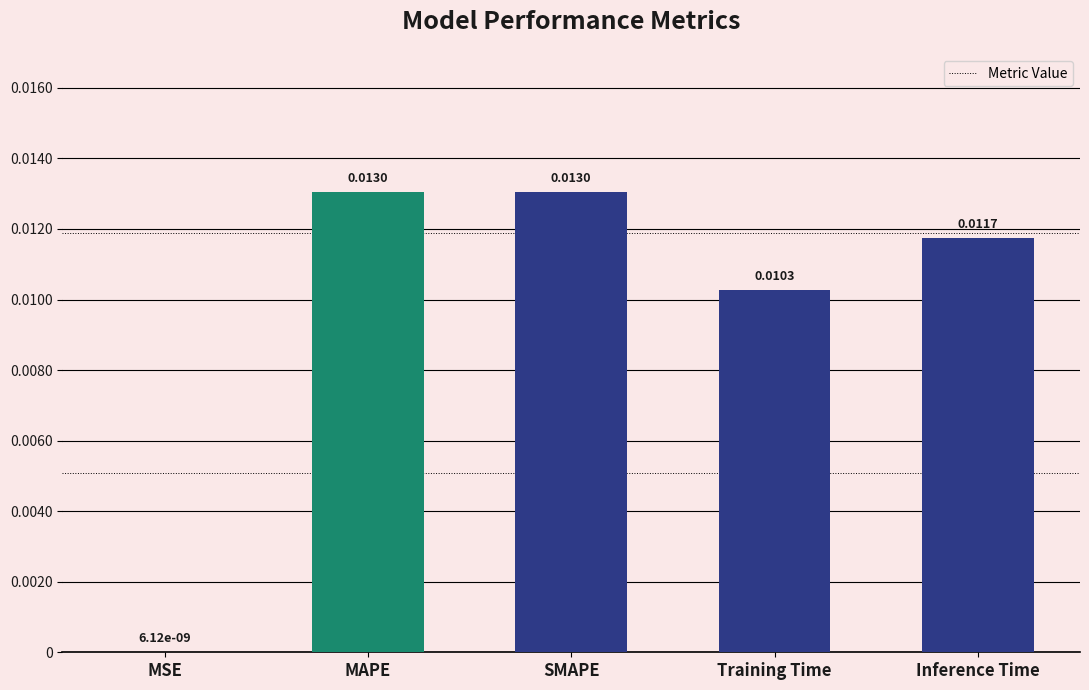

Which has a higher value, Training Time or MAPE?

MAPE